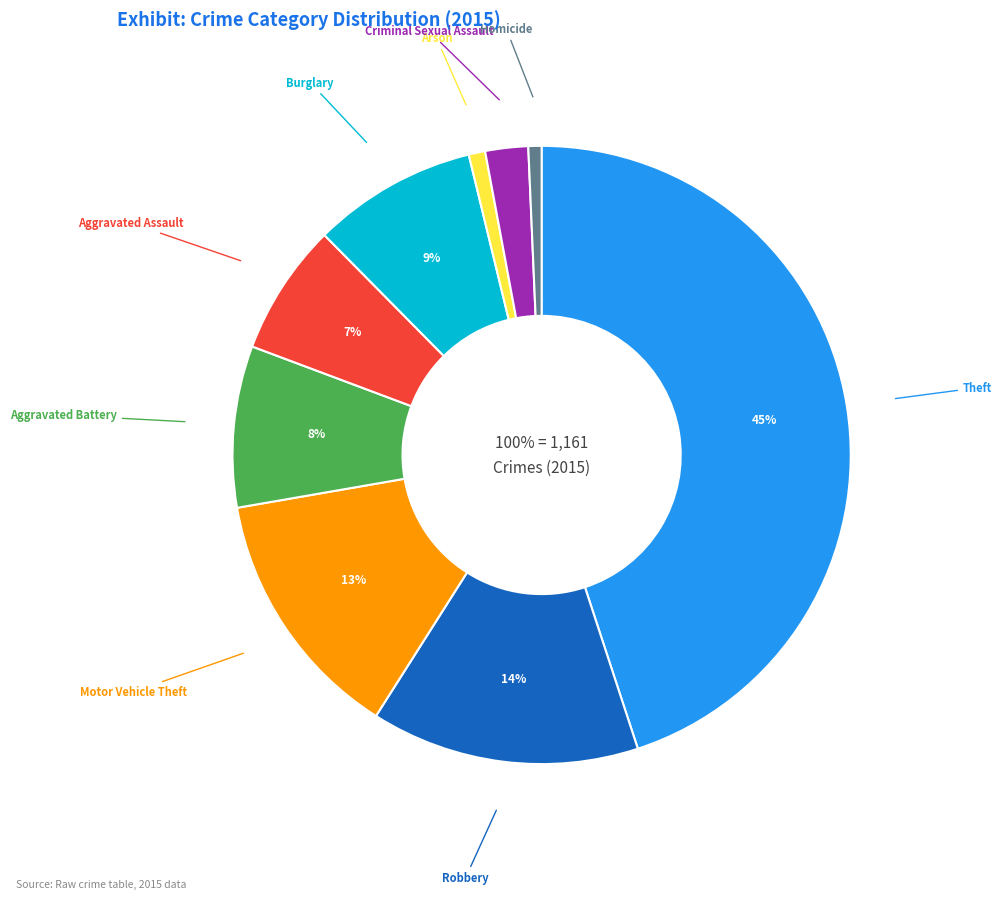

Which category has the biggest portion of the pie?

Theft